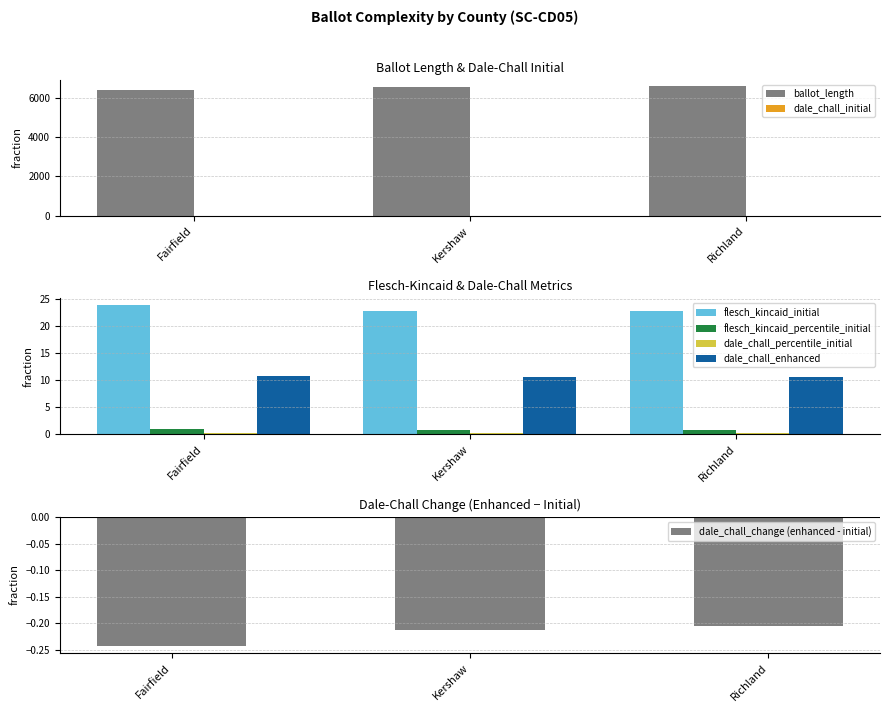

What is the label of the 3rd bar from the left?

Richland